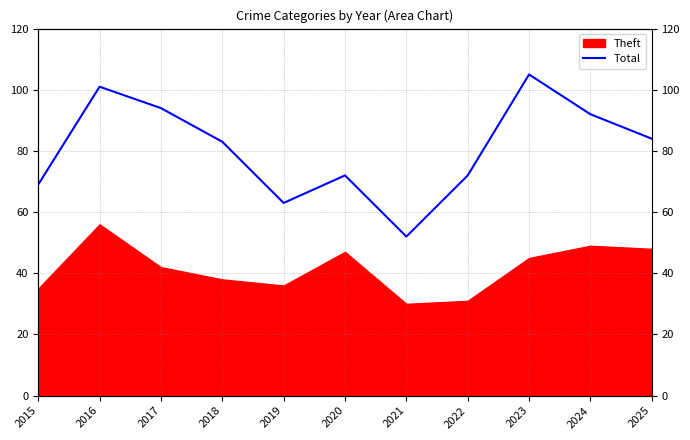

Rank the categories by value from lowest to highest.

2021, 2019, 2015, 2020, 2022, 2018, 2025, 2024, 2017, 2016, 2023